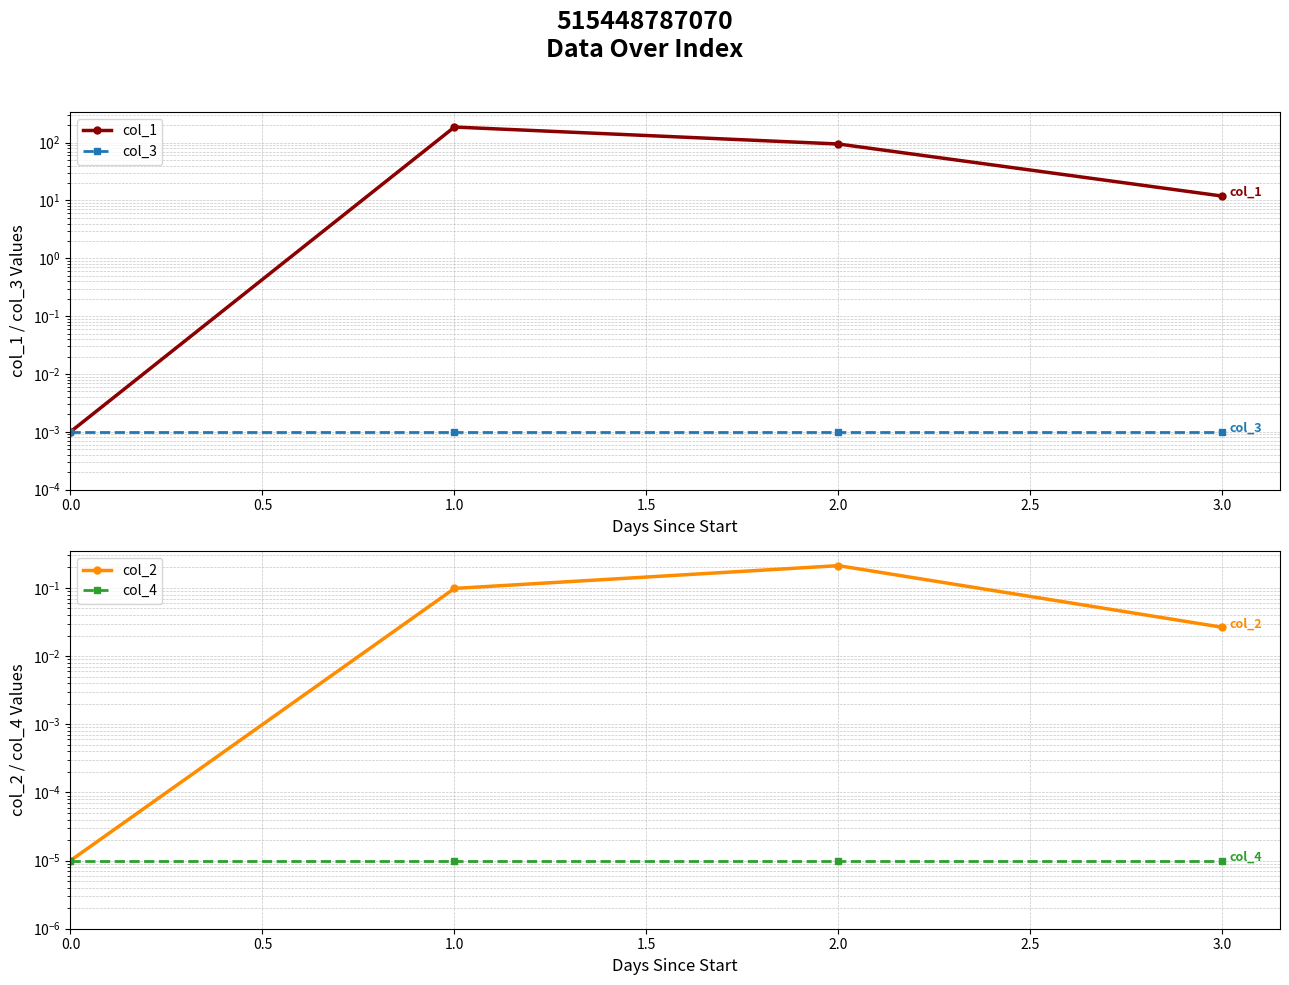

Is the value of col_2 at 0.0 greater than the value of col_4 at 3.0?

No